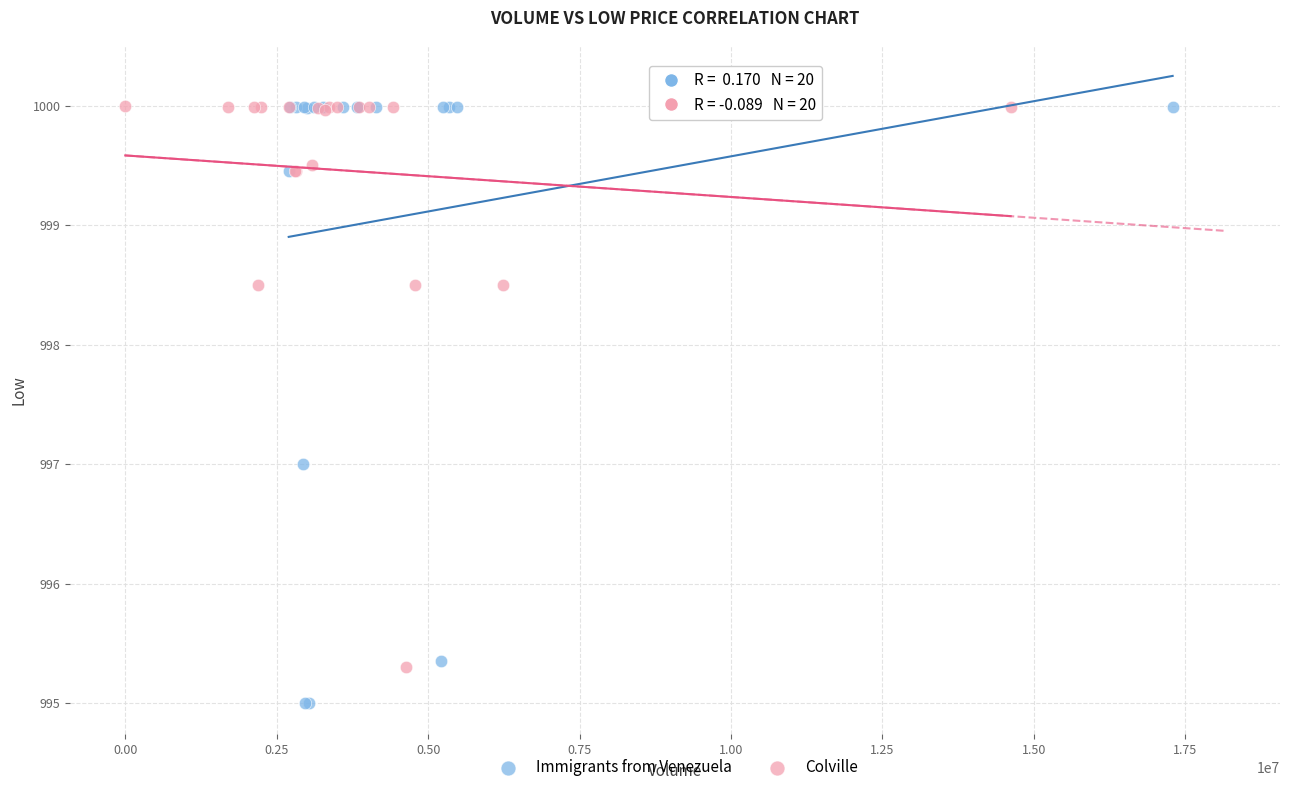

Which series has the largest Y range (max minus min)?

Immigrants from Venezuela